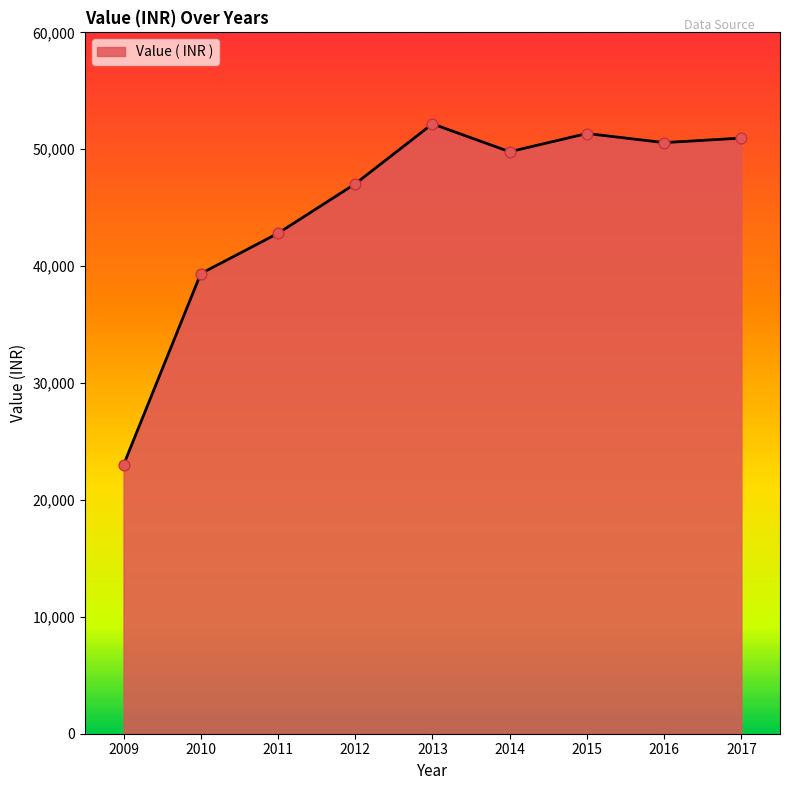

Which has a higher value, 2014 or 2013?

2013